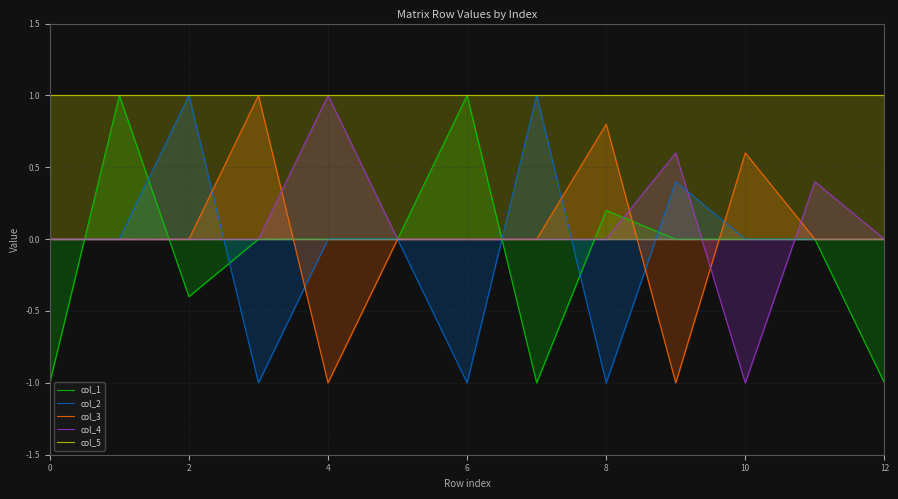

After their last crossing, which series has the higher values: col_2 or col_3?

col_3